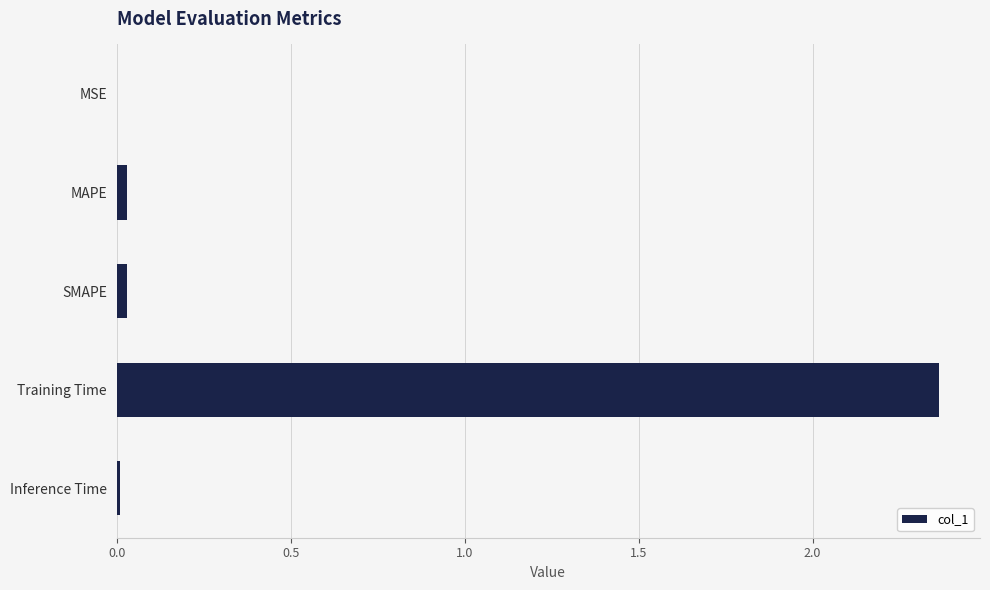

Which category has the highest value across all series?

Training Time